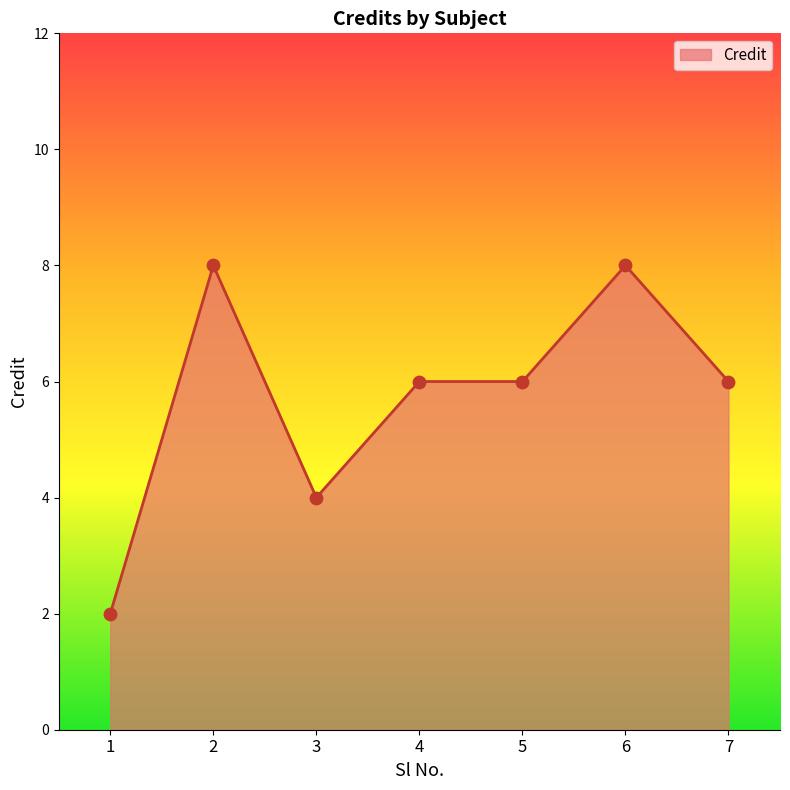

Approximately how many times larger is the value at 3 compared to 5?

0.7